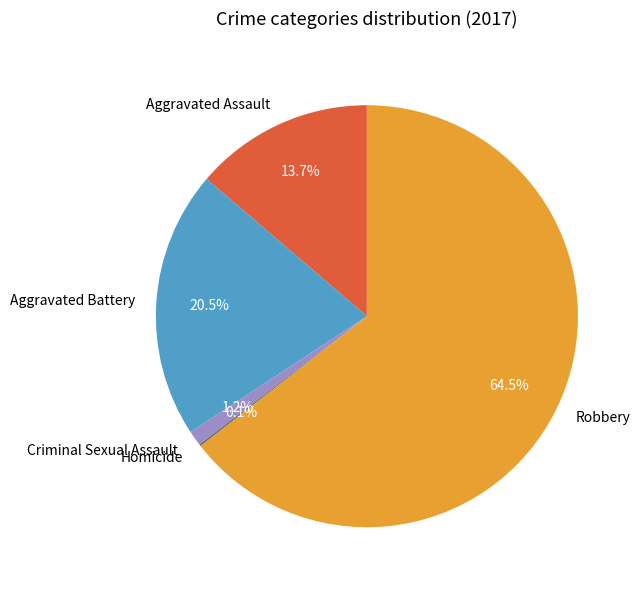

To the nearest percent, what is the difference between the largest and smallest slice percentages?

64%